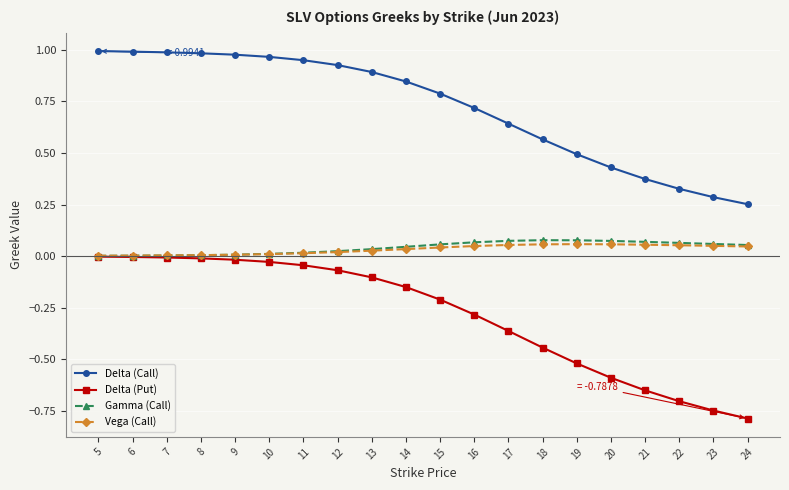

True or false: Delta (Call) and Delta (Put) intersect in this chart.

False